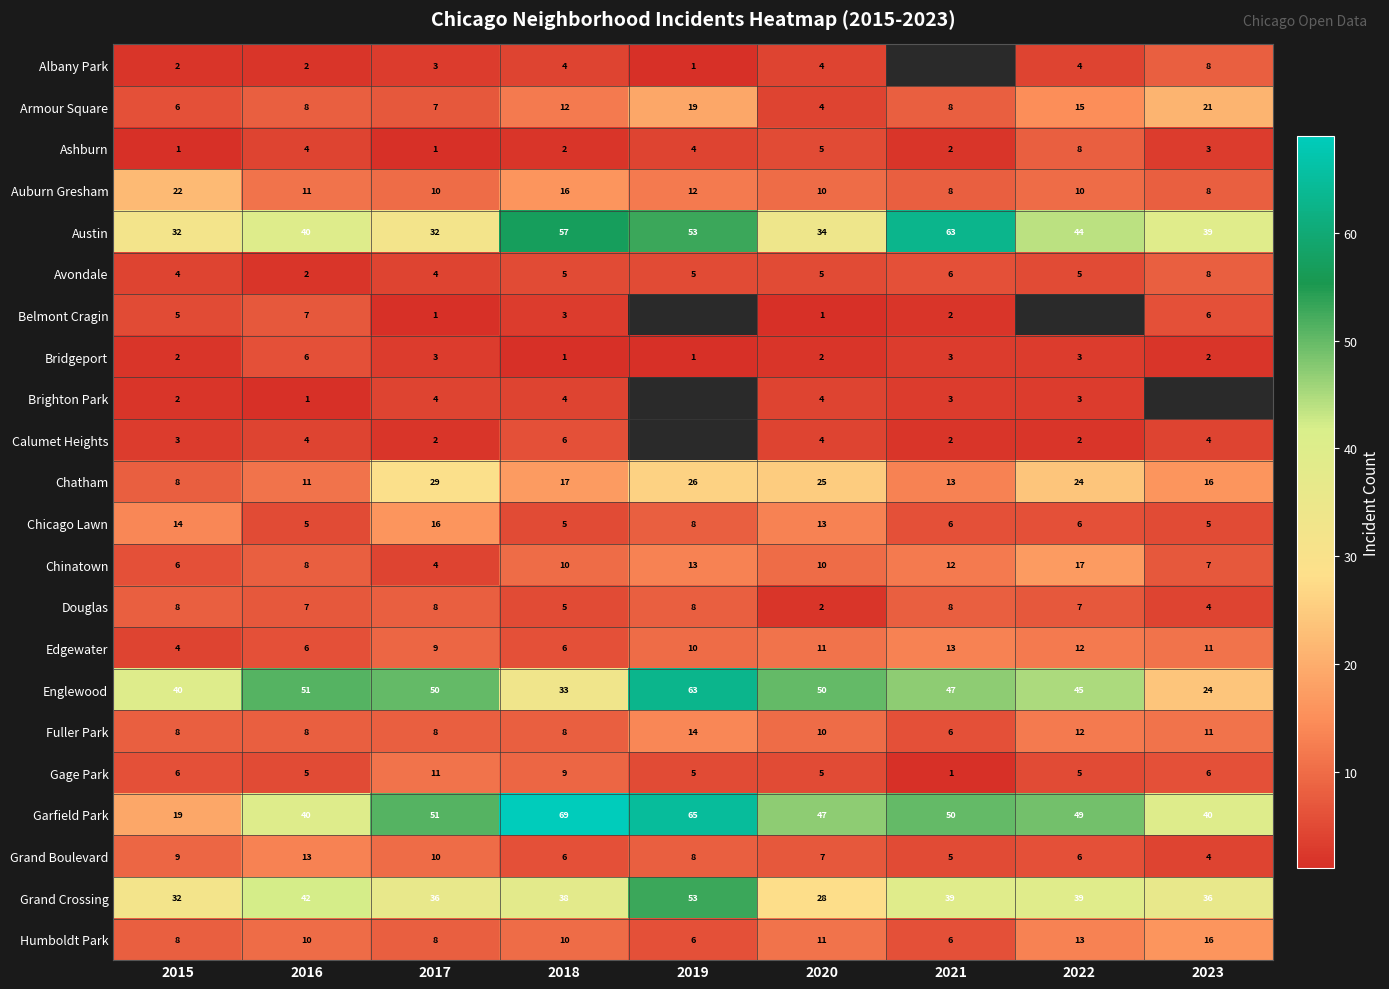

Which series changed the most between 2015 and 2016?

Garfield Park